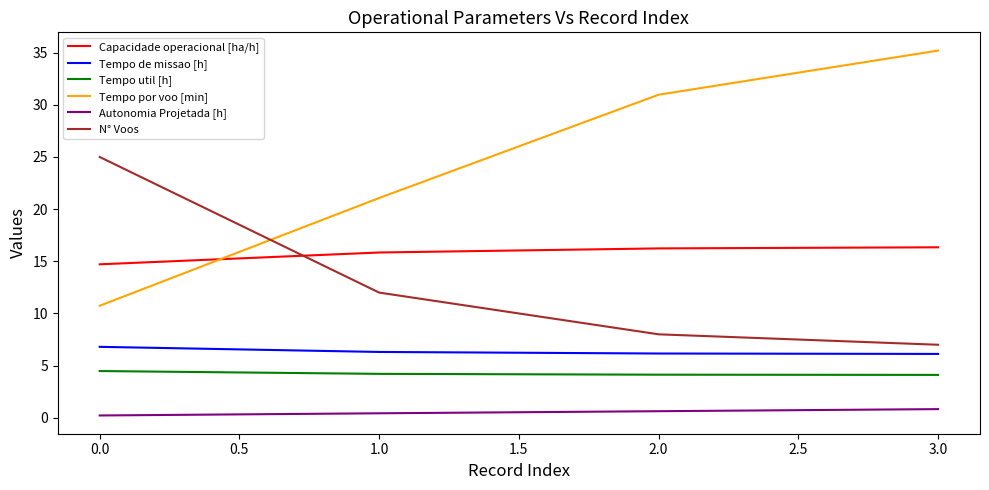

Which series has the largest range (max minus min)?

Tempo por voo [min]